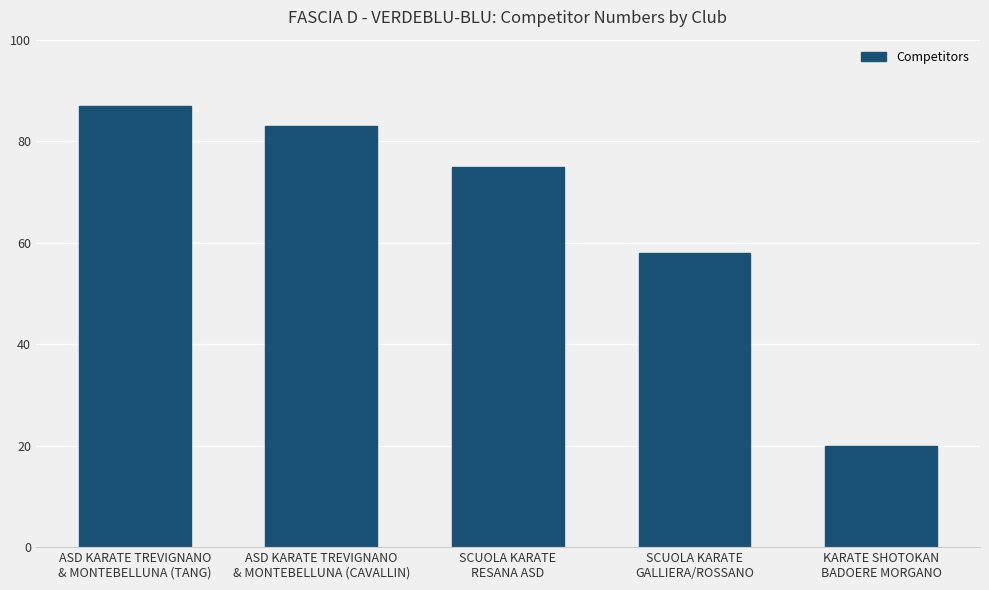

Rank the categories by value from highest to lowest.

ASD KARATE TREVIGNANO
& MONTEBELLUNA (TANG), ASD KARATE TREVIGNANO
& MONTEBELLUNA (CAVALLIN), SCUOLA KARATE
RESANA ASD, SCUOLA KARATE
GALLIERA/ROSSANO, KARATE SHOTOKAN
BADOERE MORGANO